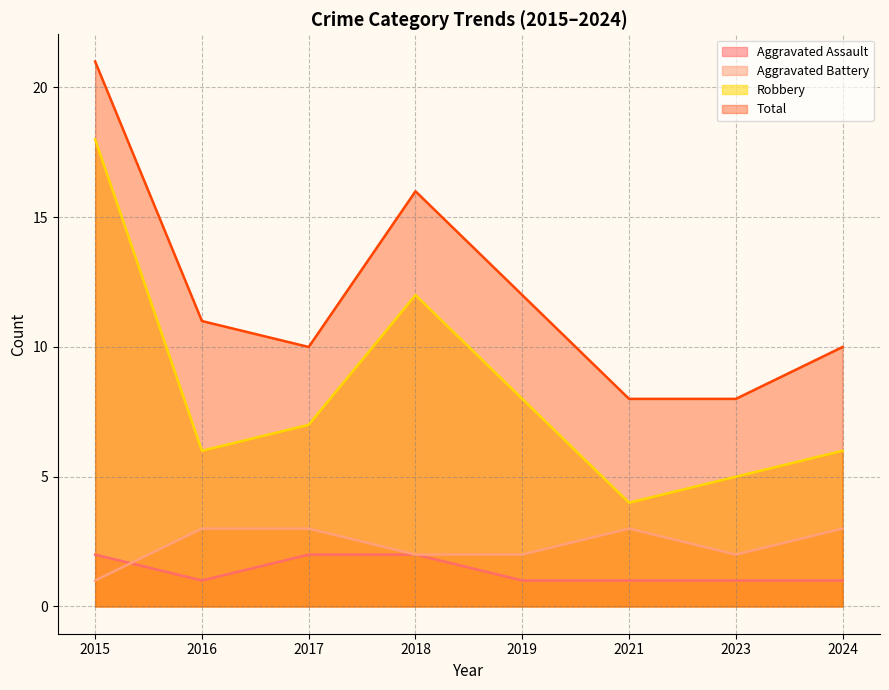

The Aggravated Battery series shows 5 at 2017. True or false?

False